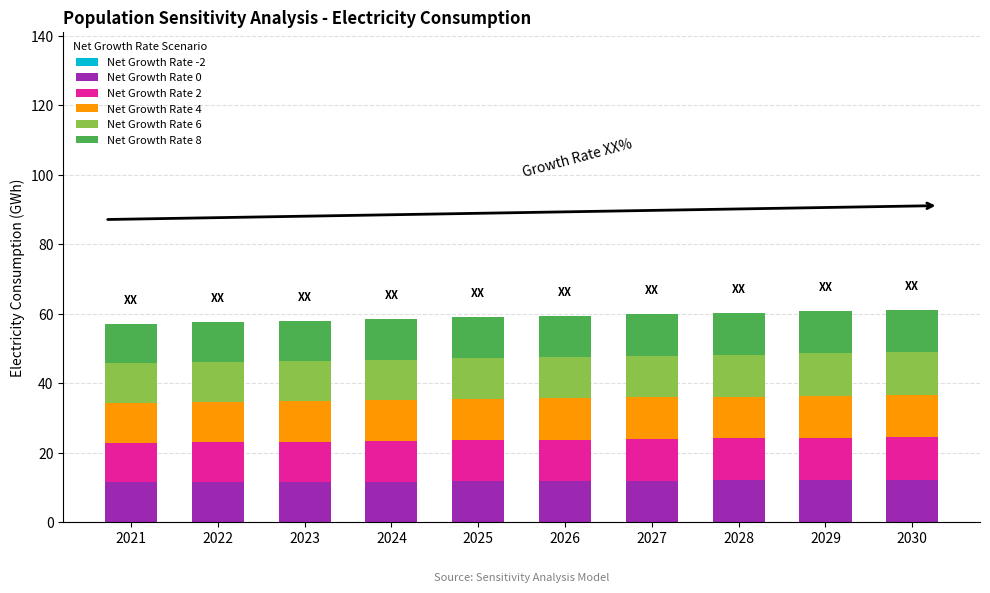

What is the total value across all series at 2028?

60.3